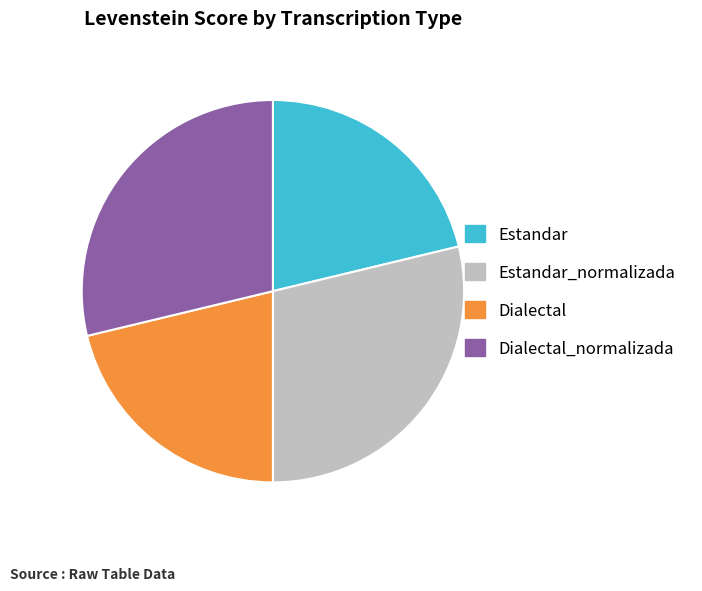

Approximately how many times larger is the value at Dialectal_normalizada compared to Dialectal?

1.4